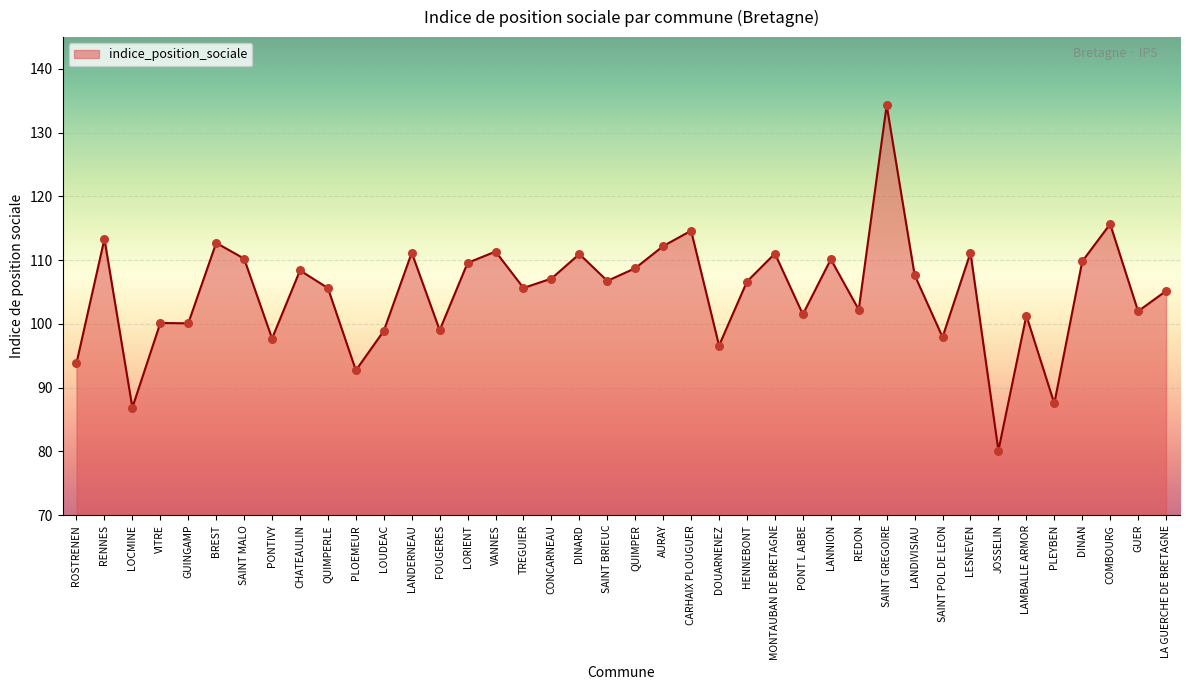

Which has a higher value, LA GUERCHE DE BRETAGNE or JOSSELIN?

LA GUERCHE DE BRETAGNE